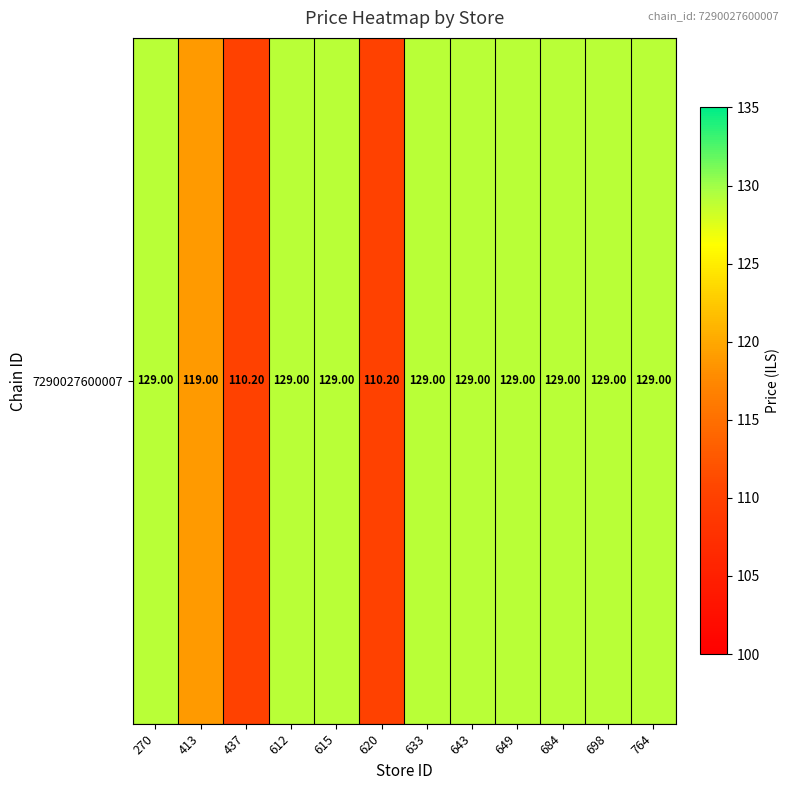

At which label is the value closest to 119?

413